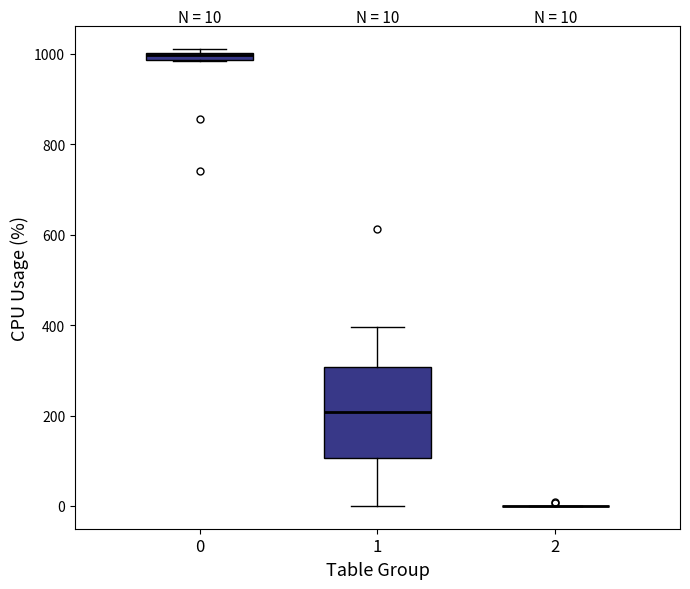

Comparing the boxes themselves (not the whiskers), which one is the tallest?

1